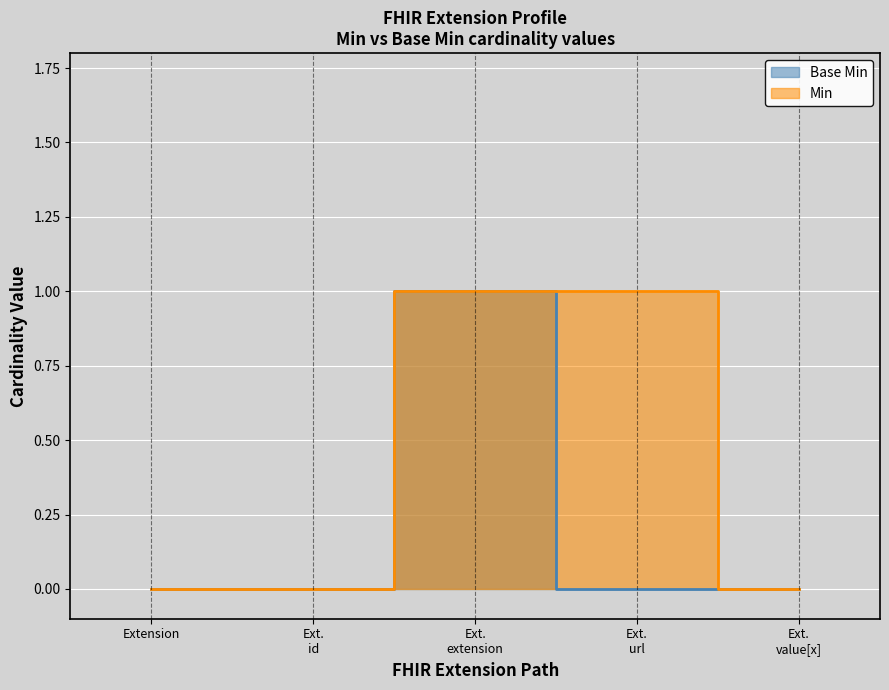

How many positive values does the Base Min series have?

1